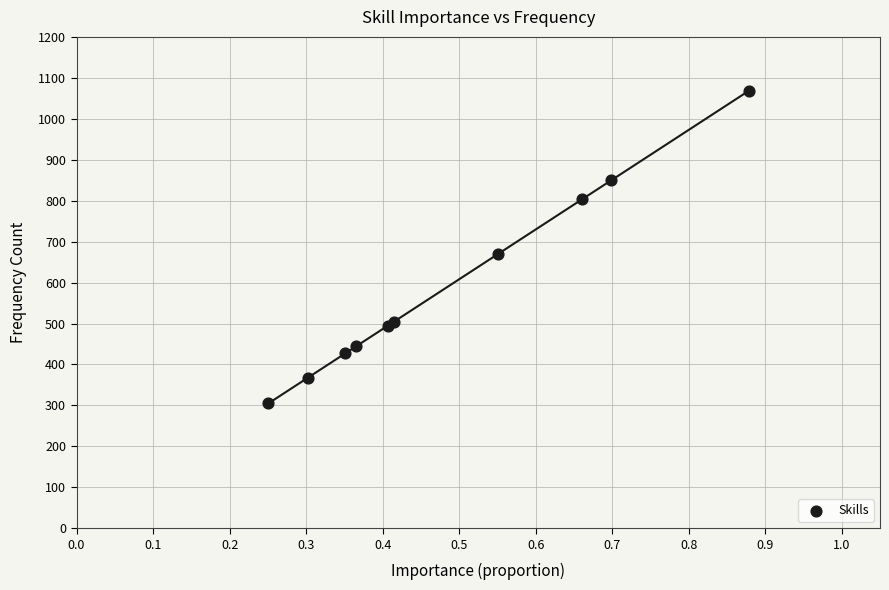

What Y value in the scatter plot is closest to 687?

669